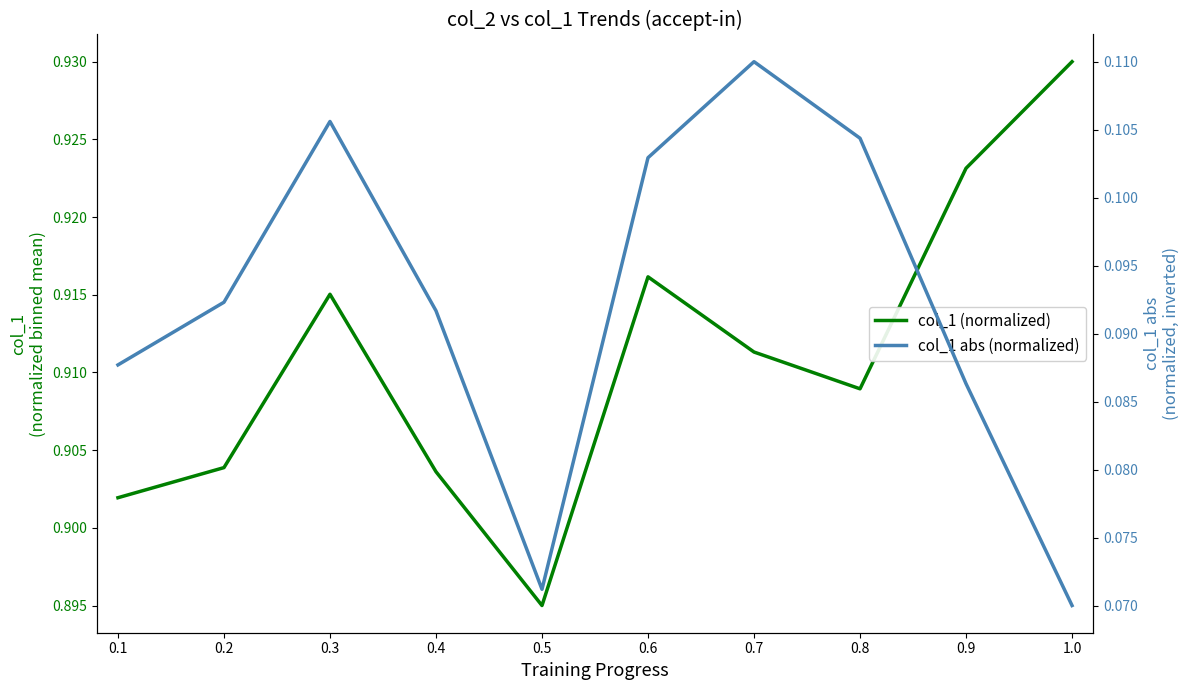

Rank the series by their maximum value, from lowest to highest.

col_1 abs (normalized), col_1 (normalized)